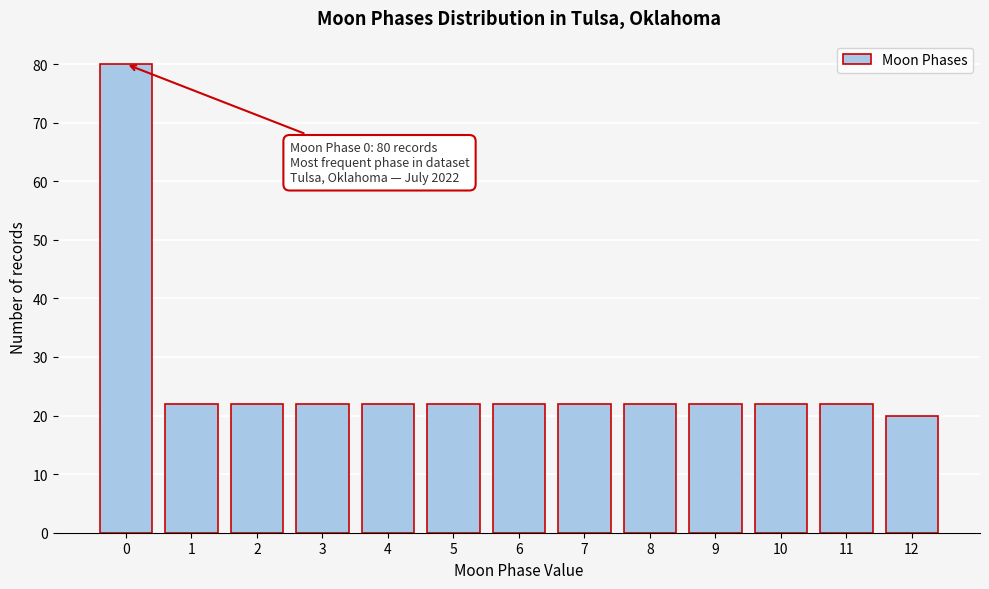

Reading left to right, list all the values displayed in this chart.

0=80	1=22	2=22	3=22	4=22	5=22	6=22	7=22	8=22	9=22	10=22	11=22	12=20